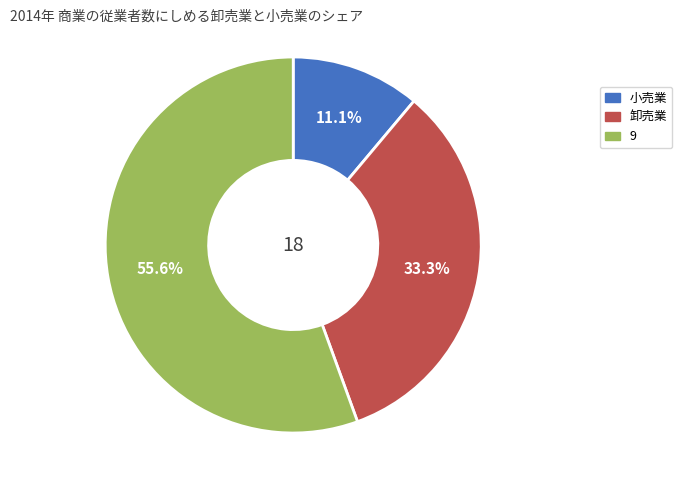

Is there any slice that represents more than half of the pie?

Yes